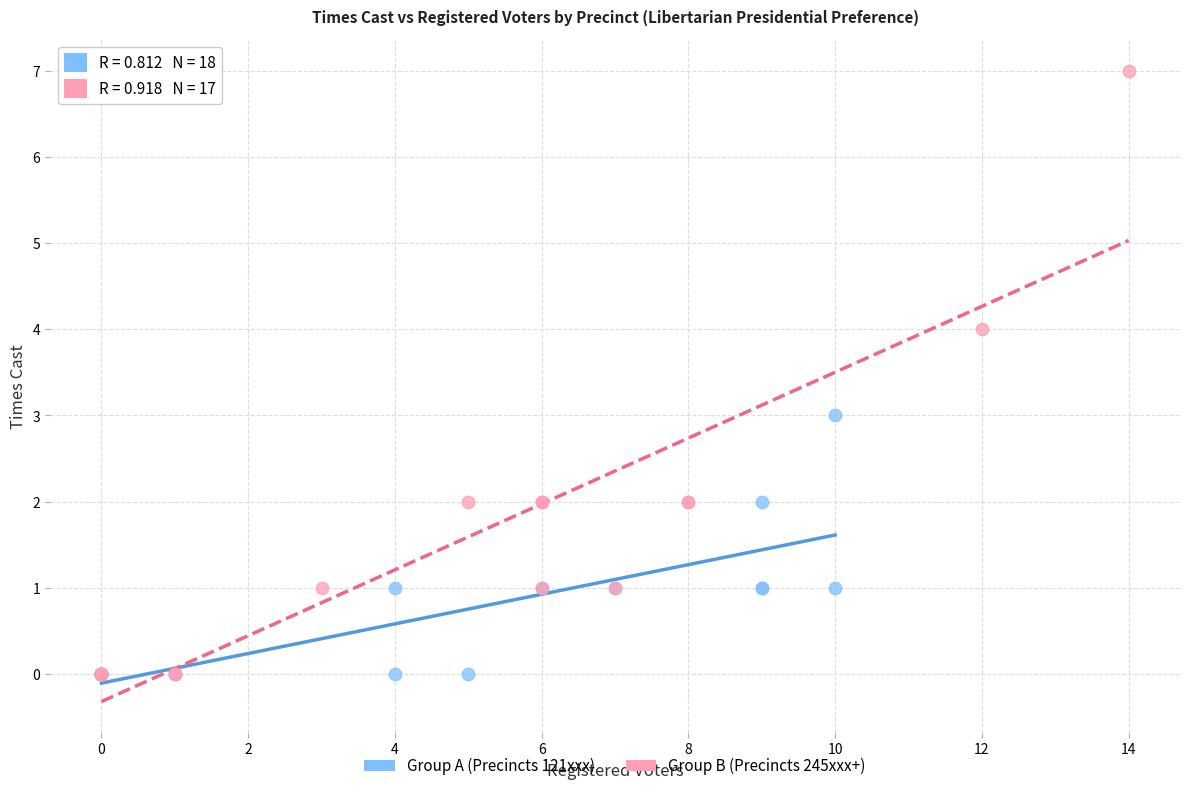

Which series reaches the maximum Y coordinate?

Group B (Precincts 245xxx+)